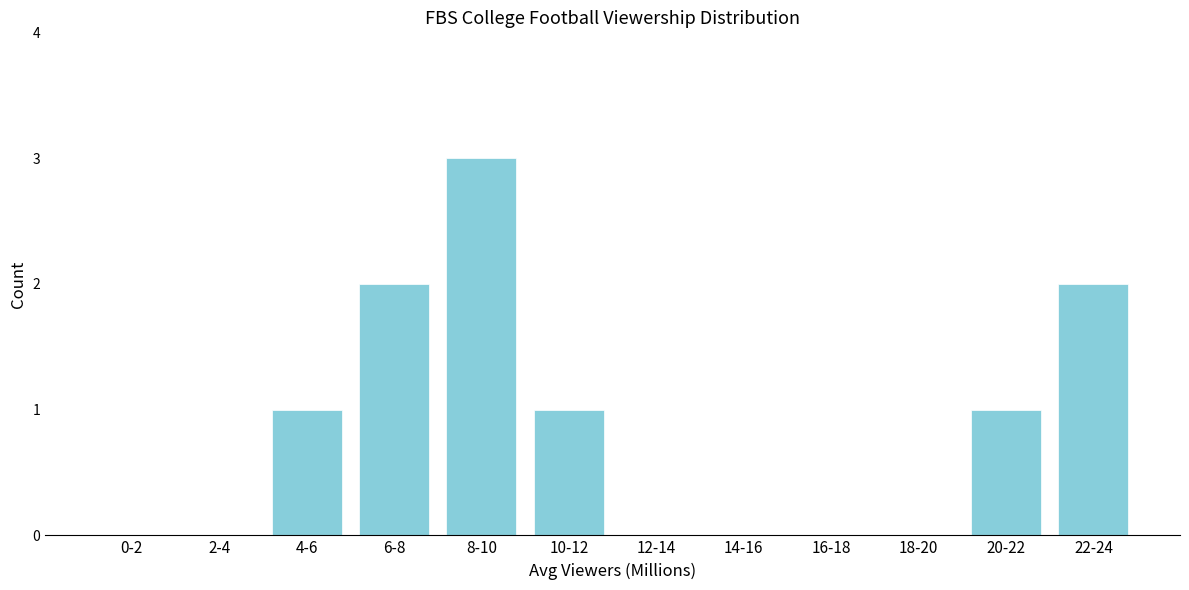

Reading left to right, transcribe all the data shown in this chart.

0-2=0	2-4=0	4-6=1	6-8=2	8-10=3	10-12=1	12-14=0	14-16=0	16-18=0	18-20=0	20-22=1	22-24=2